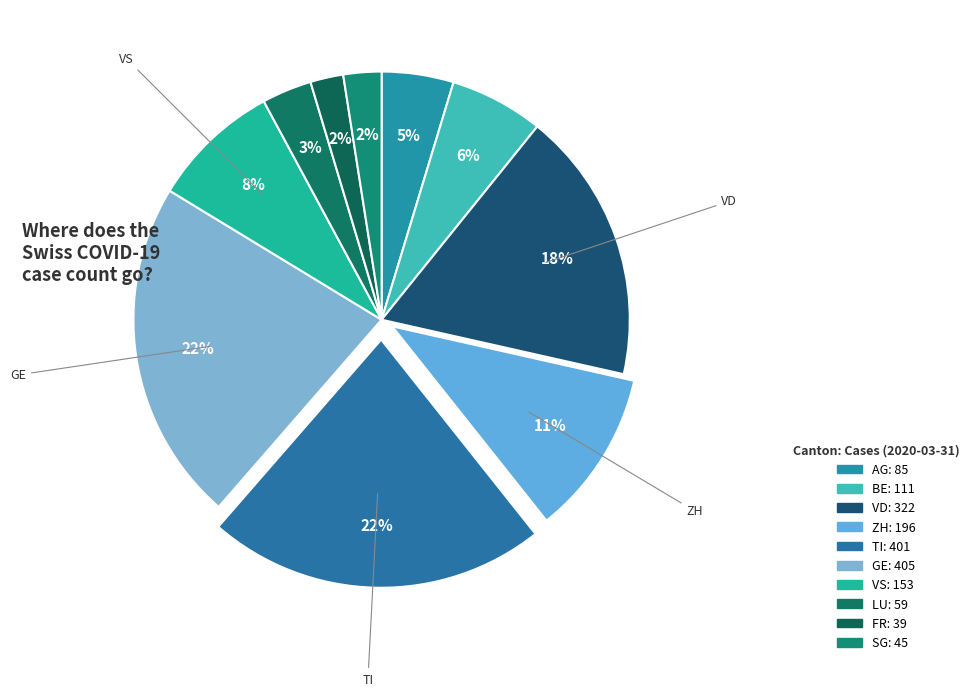

Rank the categories by value from lowest to highest.

FR, SG, LU, AG, BE, VS, ZH, VD, TI, GE